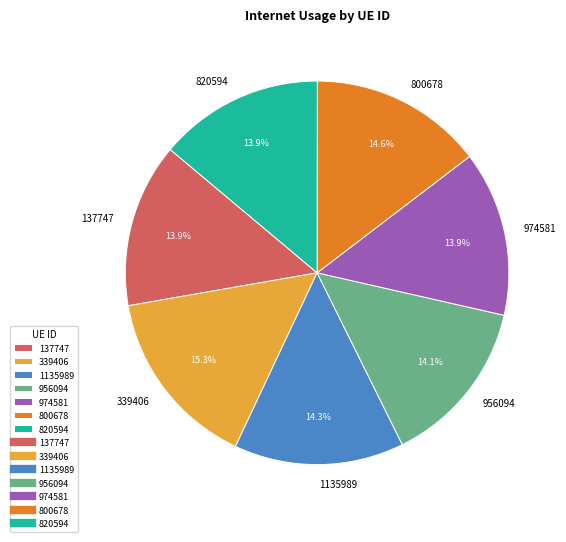

What is the total percentage of 956094 and 974581?

28.0%